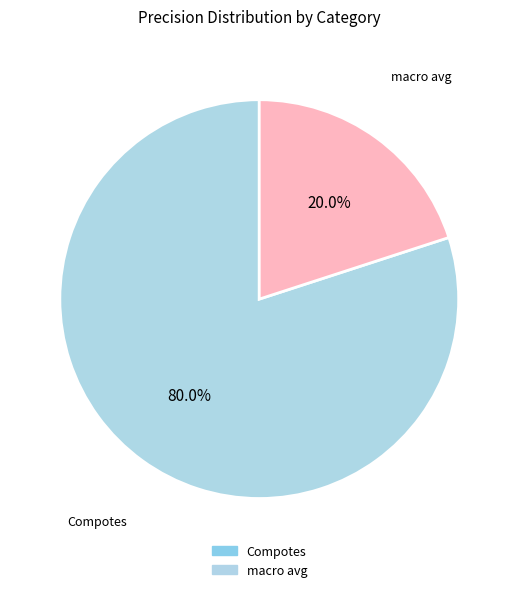

How many slices are in this pie chart?

2